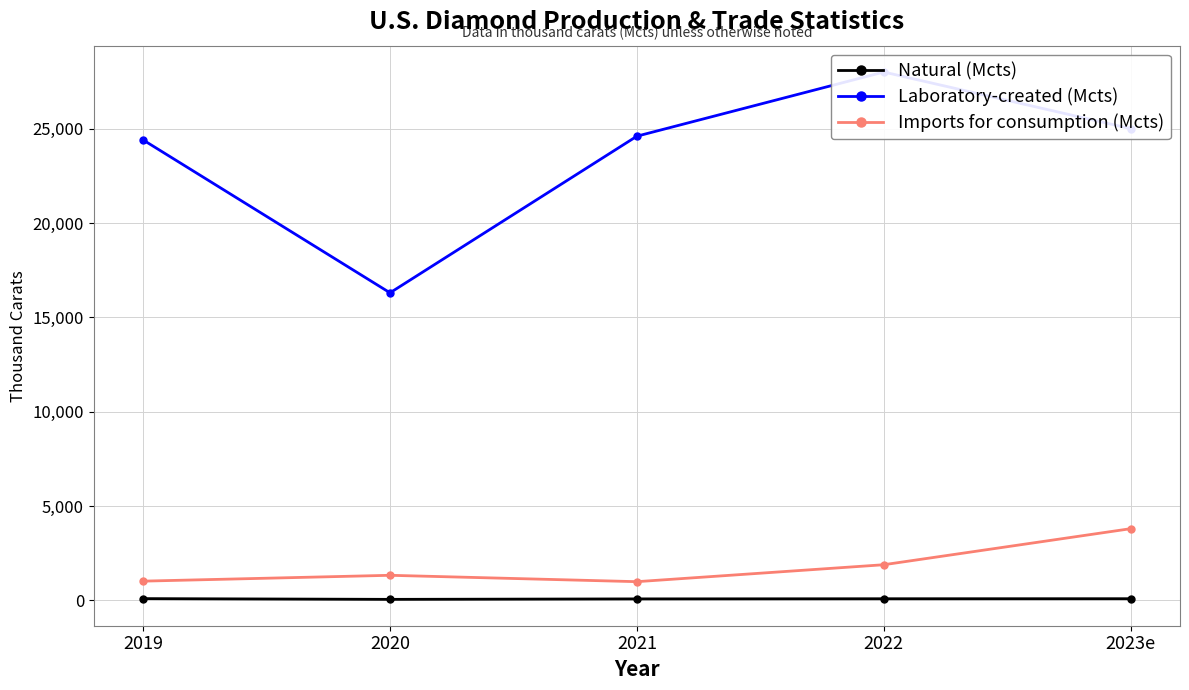

What is the difference between the maximum and minimum values in the Natural (Mcts) series?

39.3